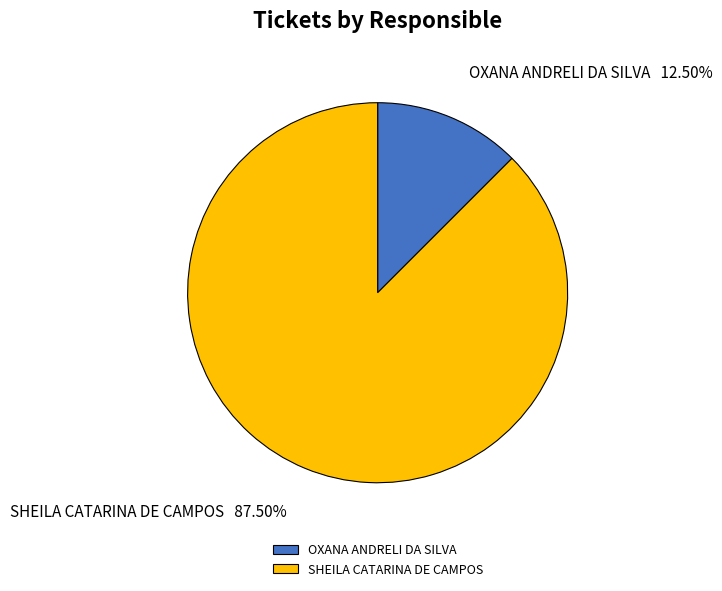

The OXANA ANDRELI DA SILVA slice represents 19% of the pie. True or false?

False